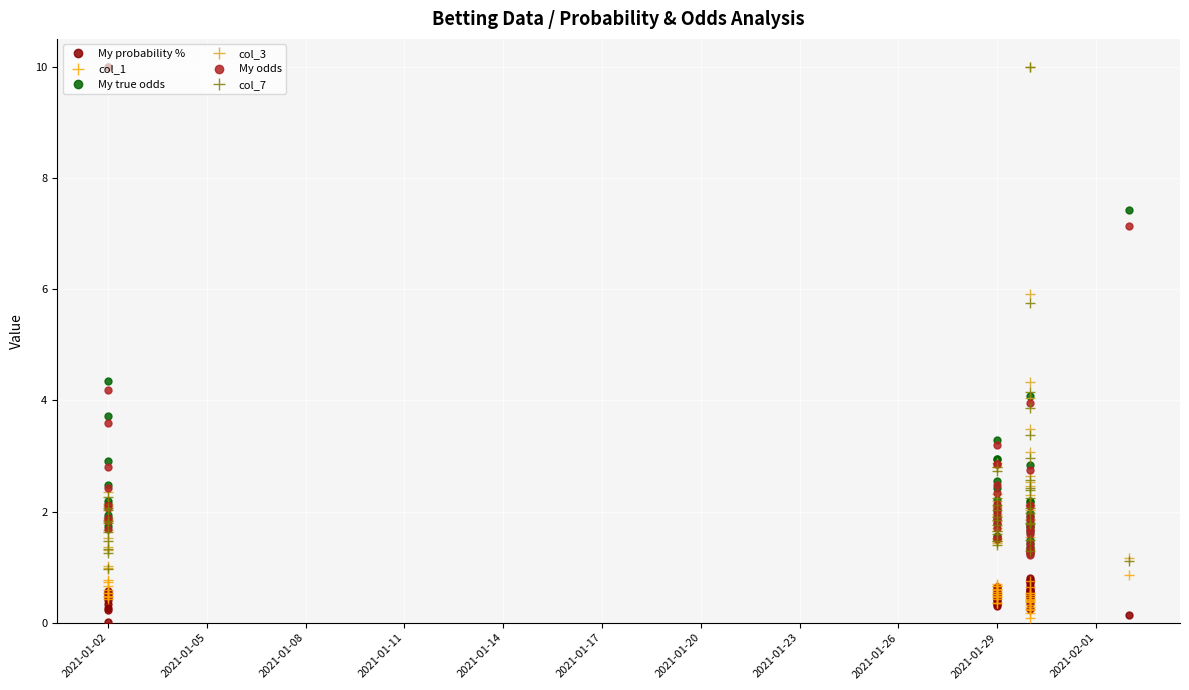

What is the difference between the maximum and minimum values in the col_1 series?

0.9